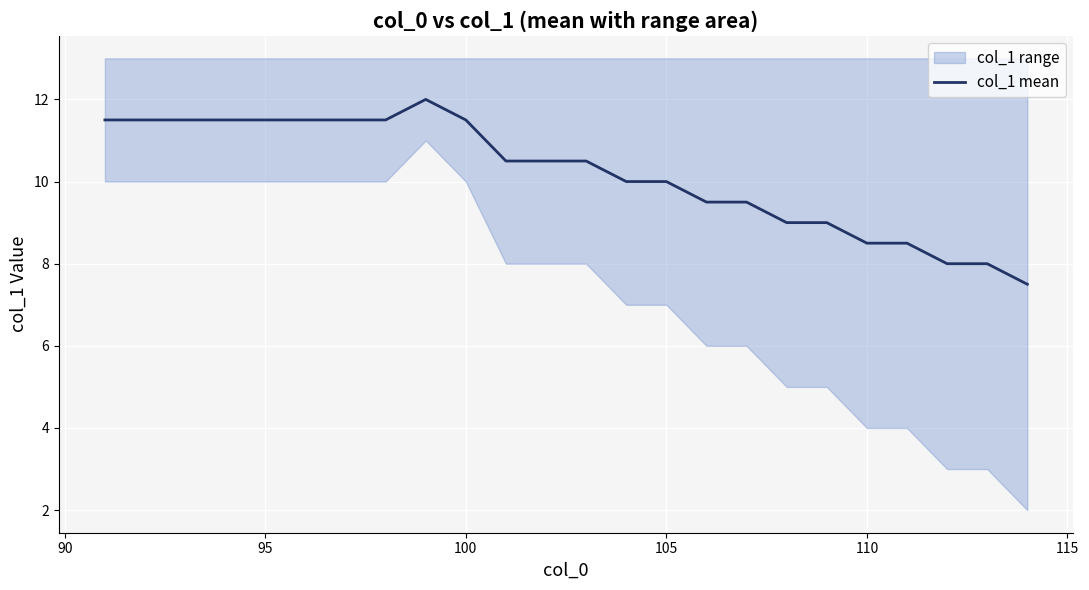

Reading left to right, transcribe all the data shown in this chart.

11.5	11.5	11.5	11.5	11.5	11.5	11.5	11.5	12.0	11.5	10.5	10.5	10.5	10.0	10.0	9.5	9.5	9.0	9.0	8.5	8.5	8.0	8.0	7.5